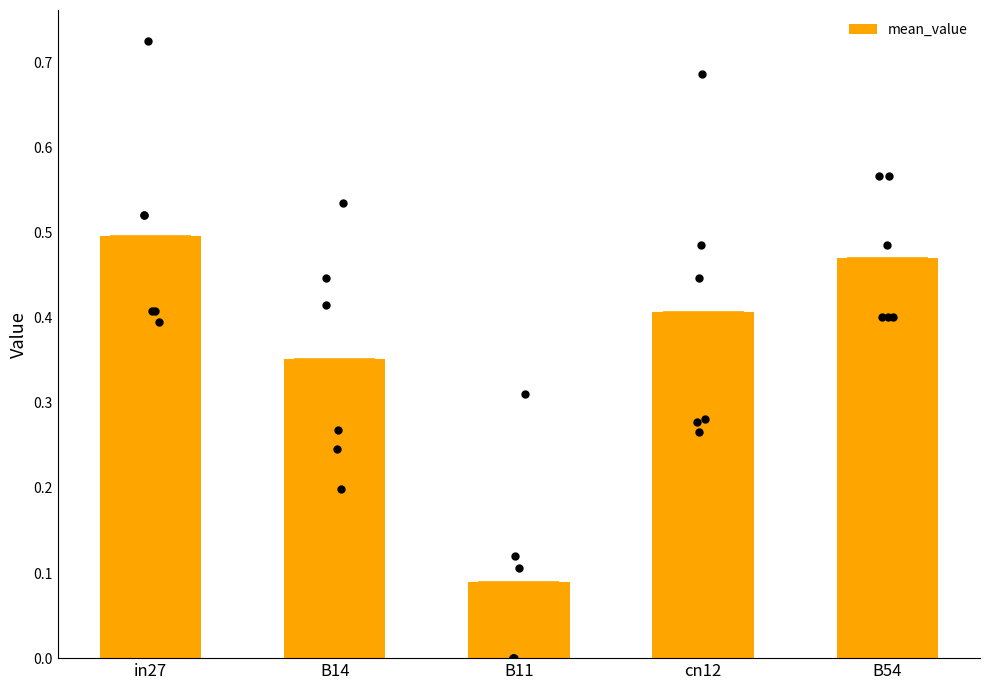

What is the change in value from cn12 to B54?

+0.1